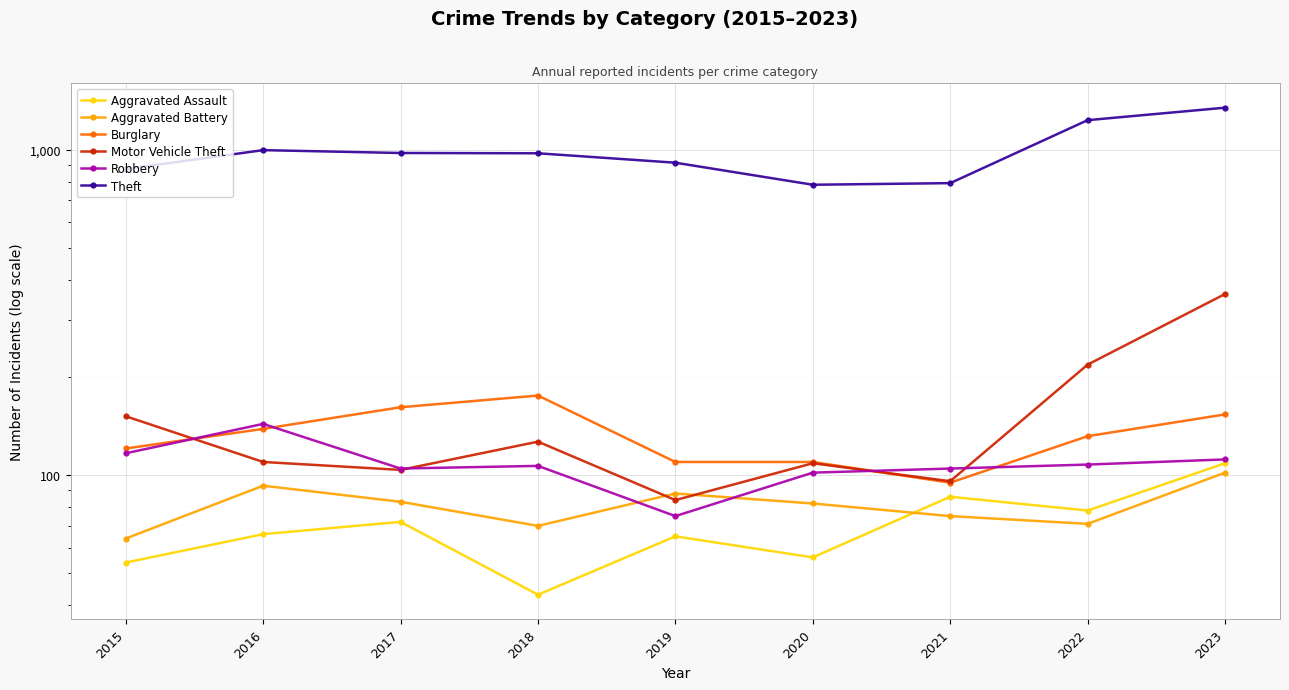

What is the sum of the Aggravated Assault values at 2017 and 2016?

138